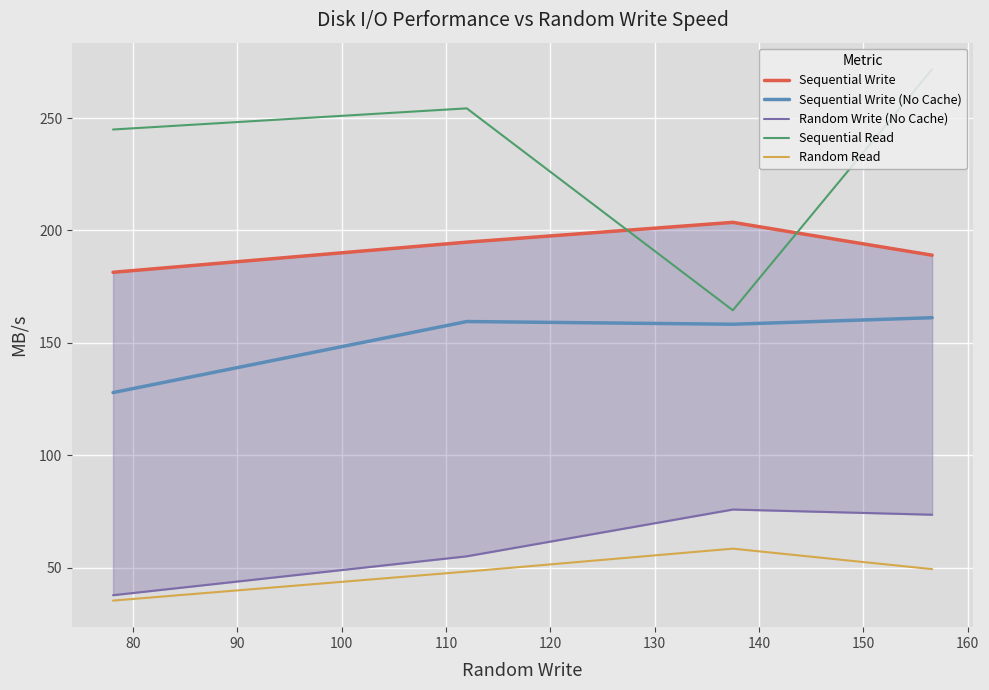

What is the minimum value for Sequential Write (No Cache)?

127.9